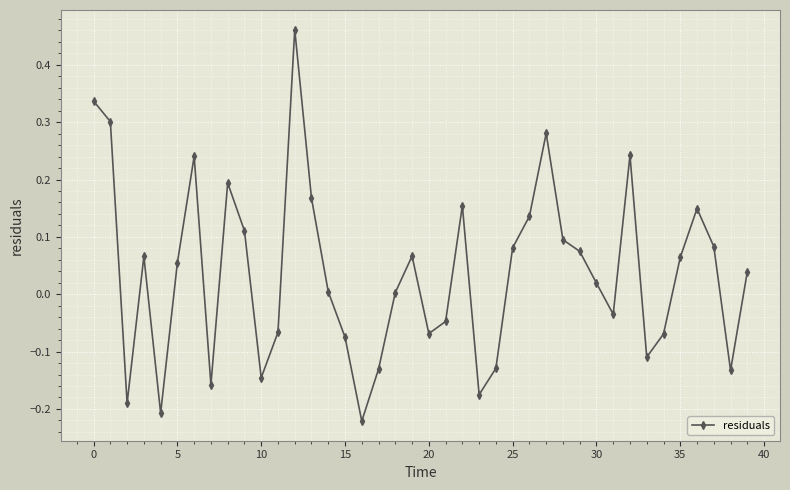

How many interior local valleys (lower than both neighbors) does the data have?

10